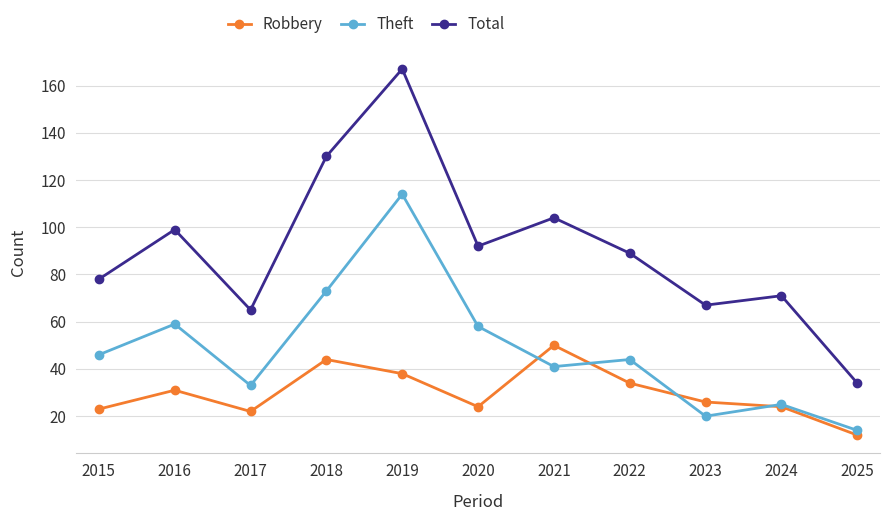

The Robbery series shows 43 at 2020. True or false?

False